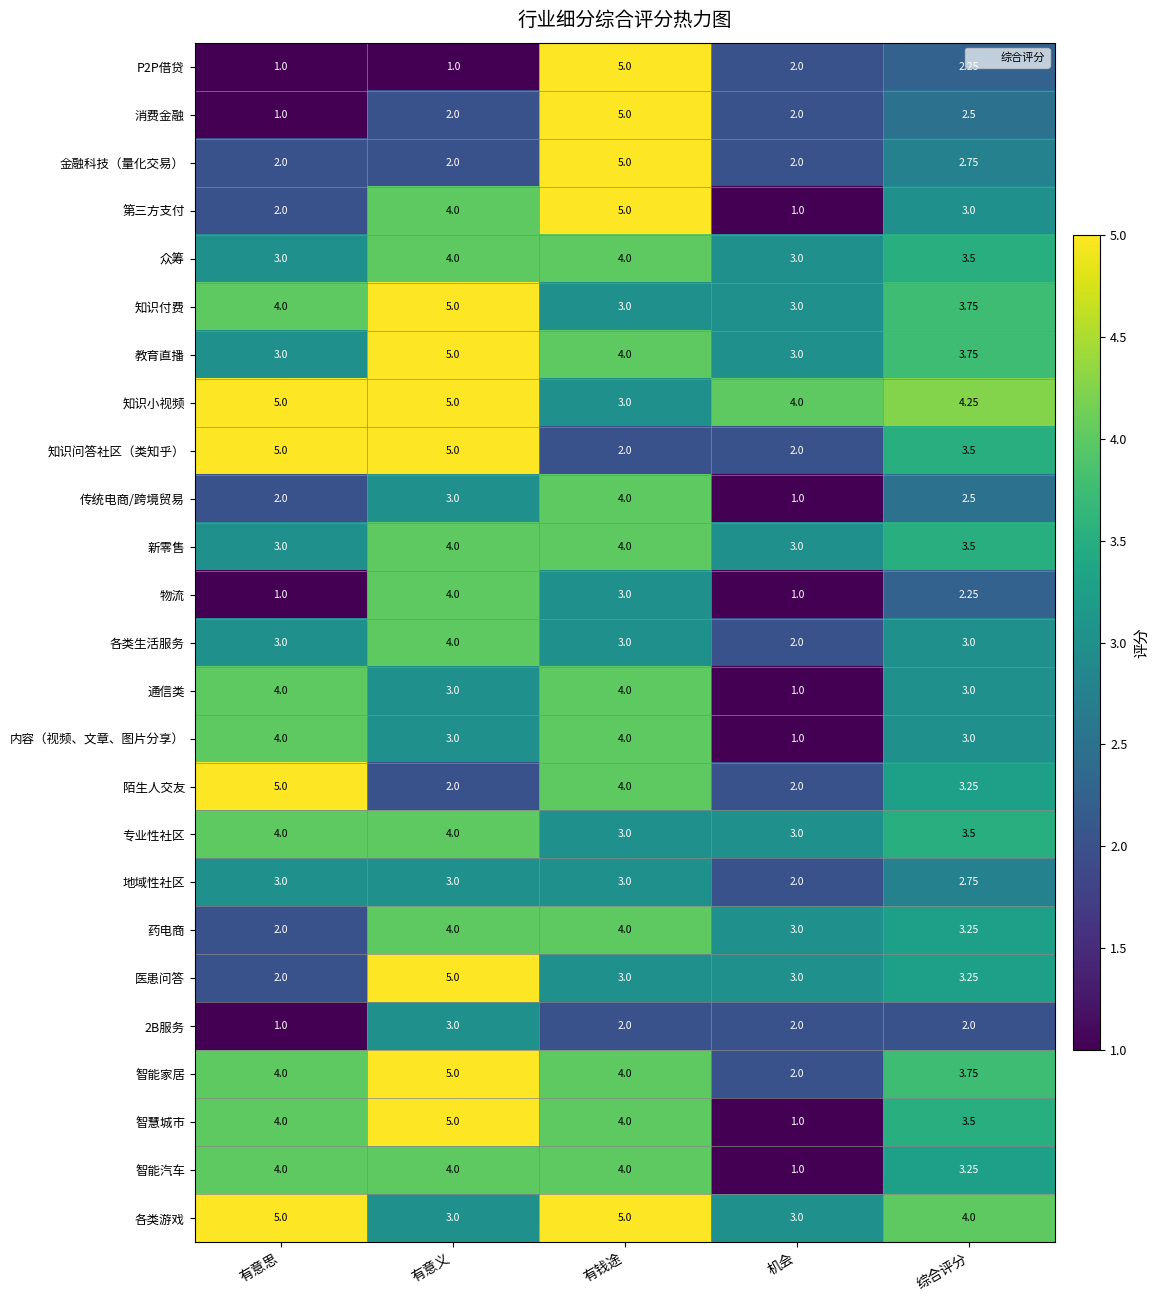

At which category is the sum across all series the highest?

有钱途